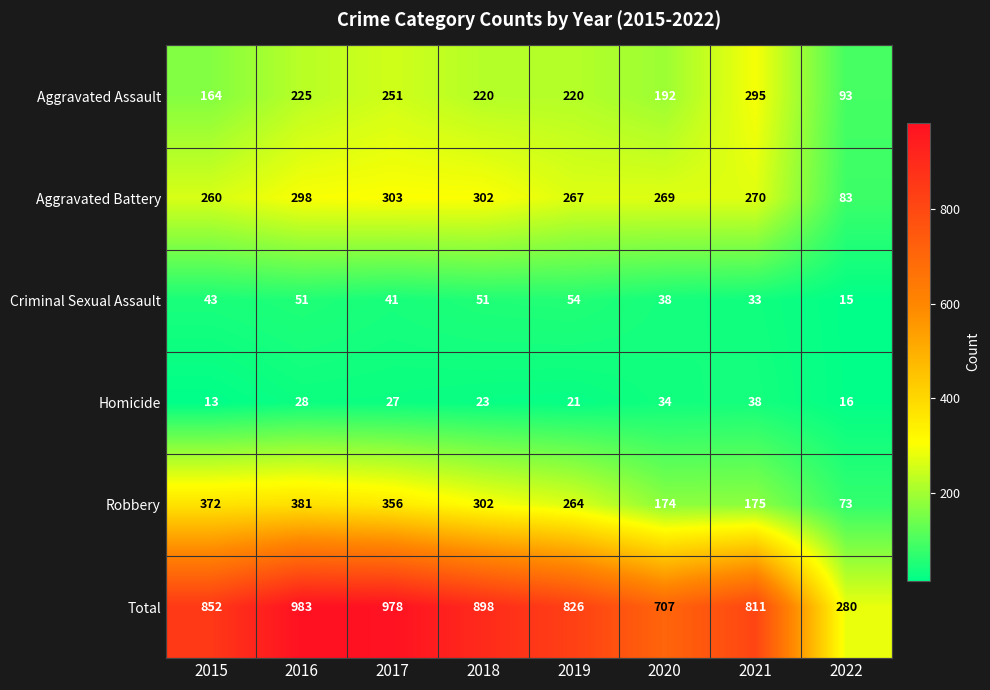

At which category is the sum across all series the highest?

2016